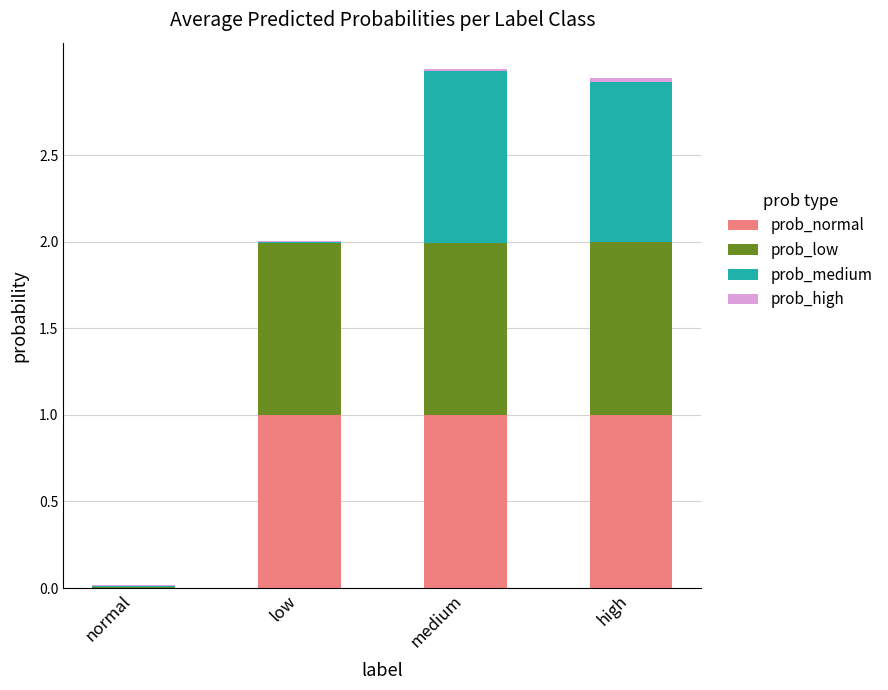

Is it true that prob_normal equals 1.3 at high?

False